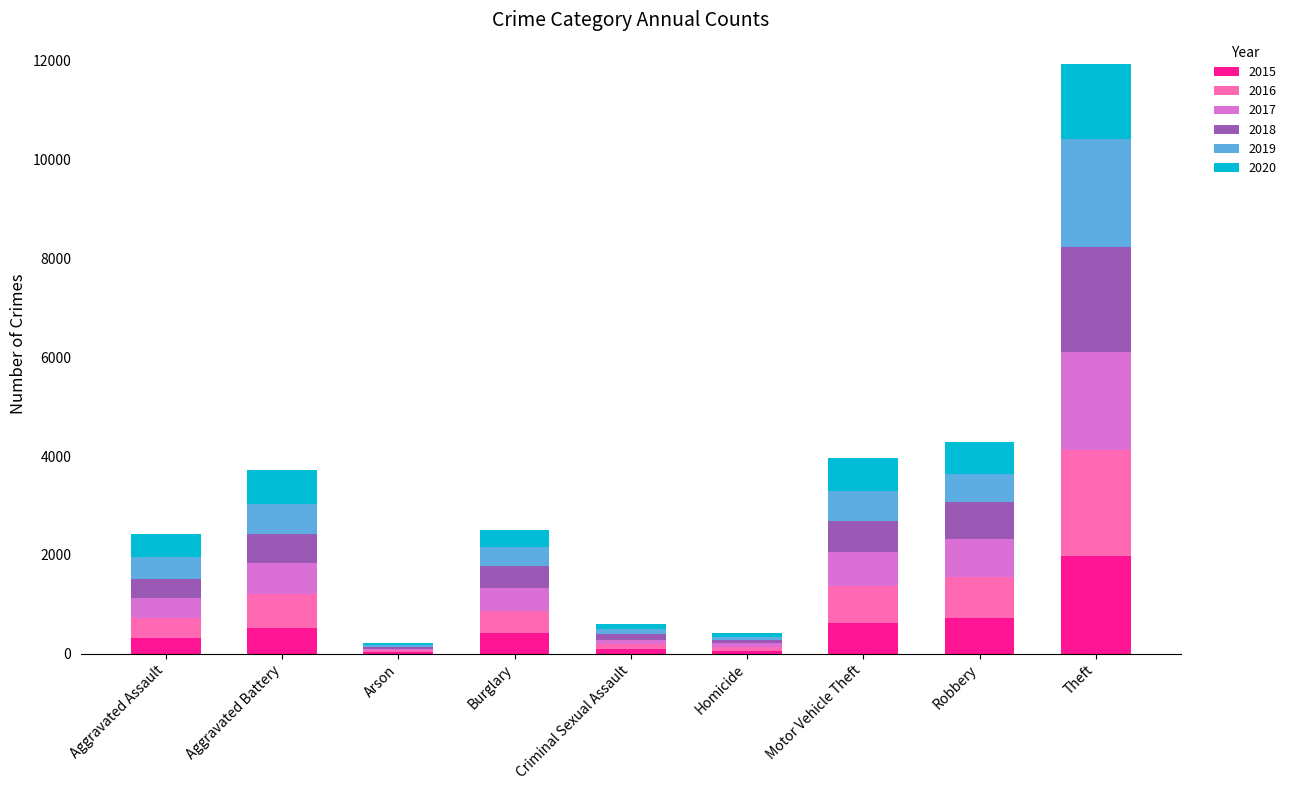

Does the chart contain stacked bars?

Yes